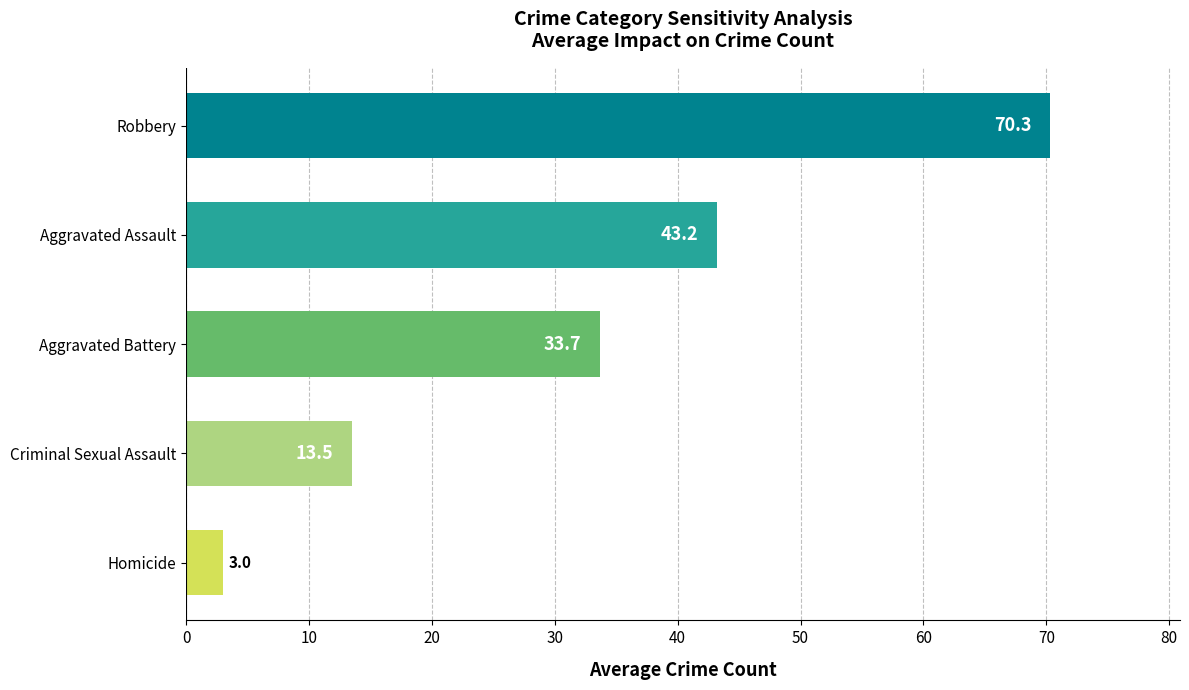

What is the change in value from Criminal Sexual Assault to Aggravated Battery?

+20.2